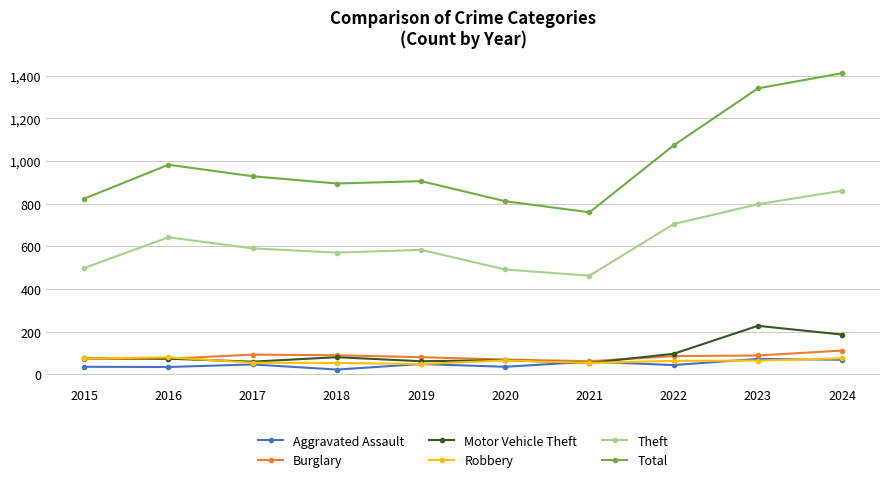

True or false: Total has a value of 906 at 2019.

True